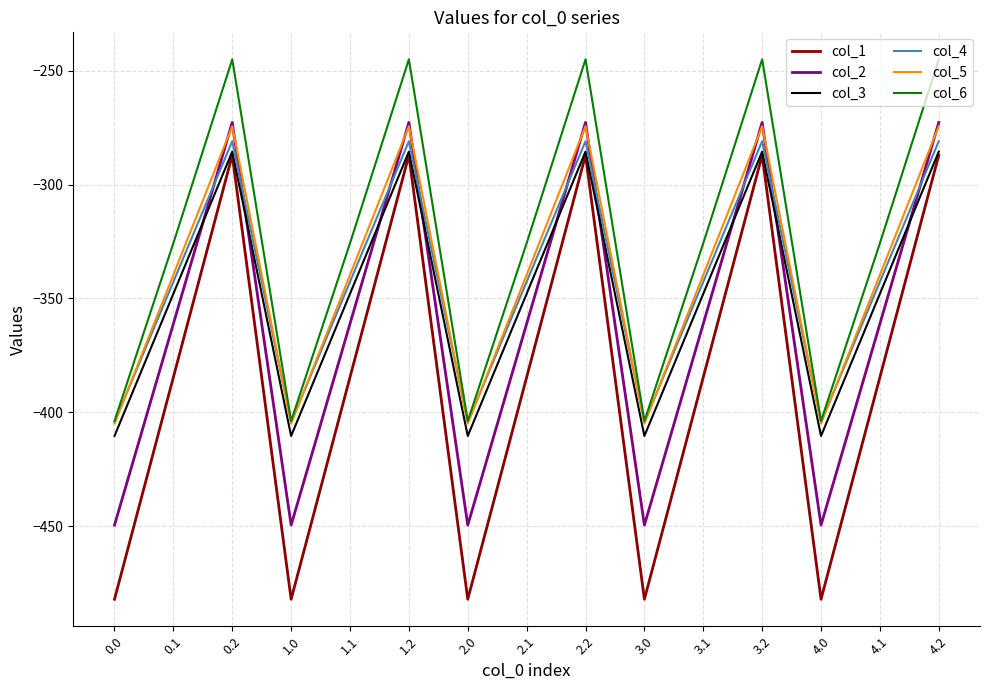

What is the difference between the maximum and minimum values in the col_6 series?

158.7